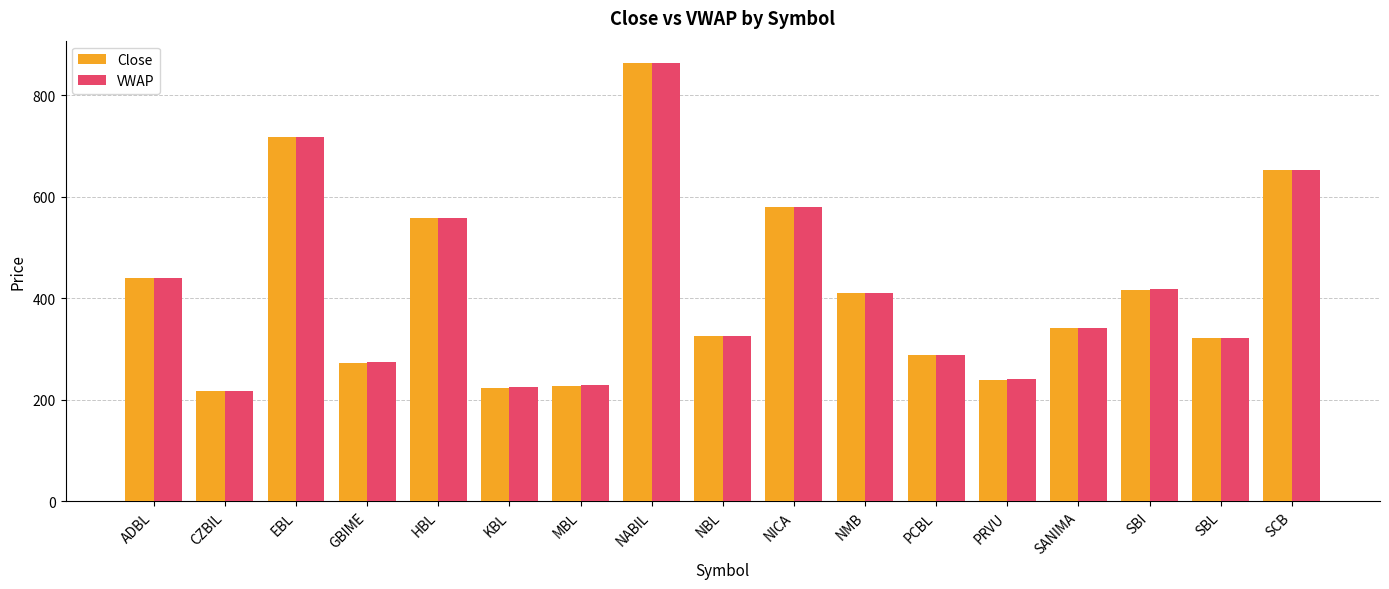

Is it true that VWAP equals 240.7 at PRVU?

True